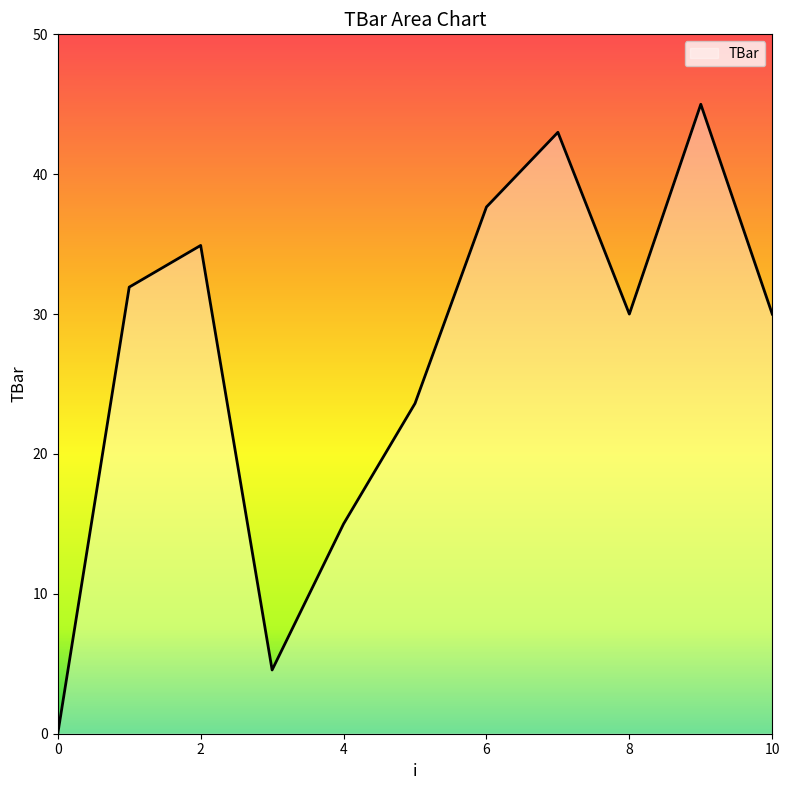

What is the difference between the maximum and minimum values?

45.0